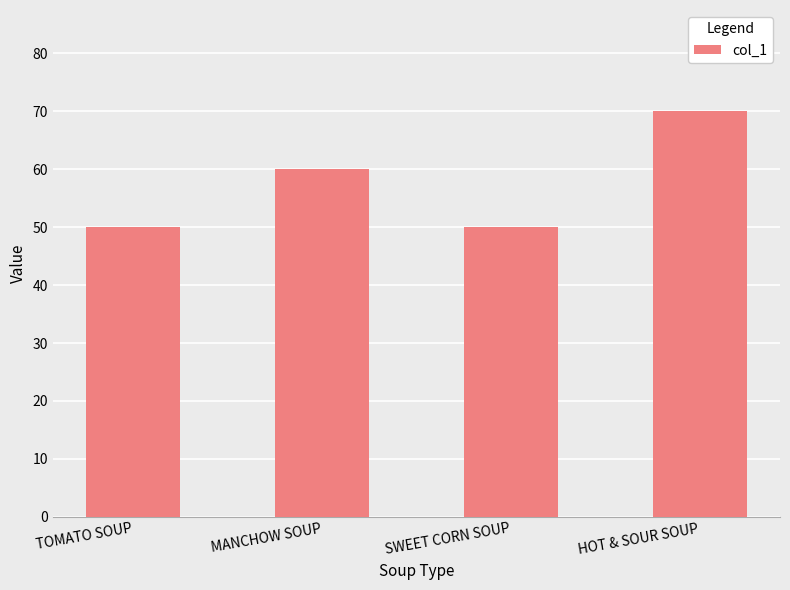

What is the difference between the second highest and minimum values?

10